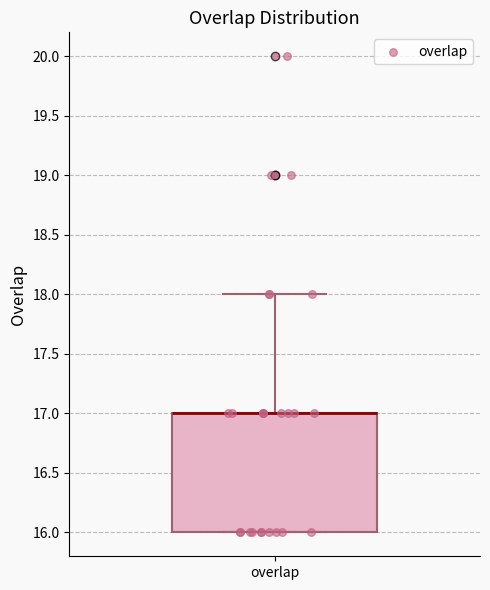

Where does the upper whisker of the box for overlap end on the y-axis? The values are not printed on the chart, so give them approximately, as read against the axis.

18